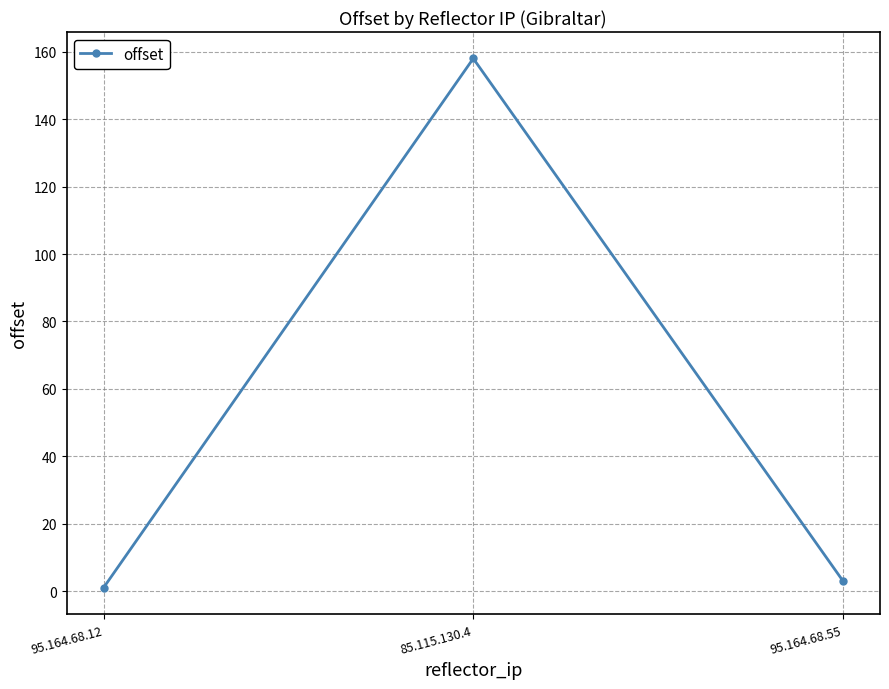

True or false: the data shows 236 at 85.115.130.4.

False